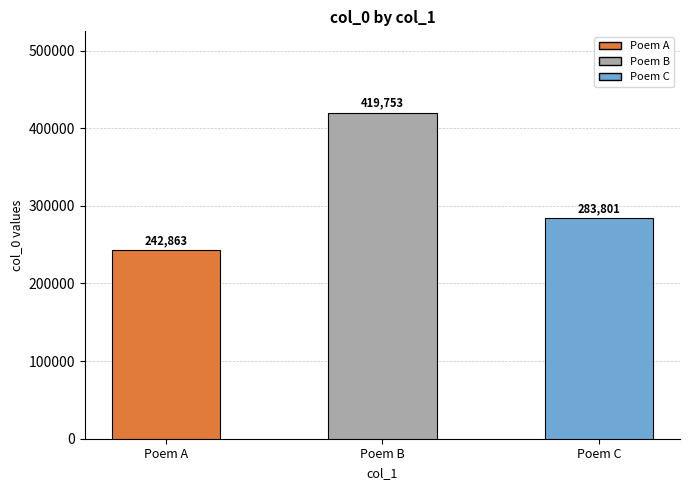

What is the value of the 2nd bar from the left?

419753